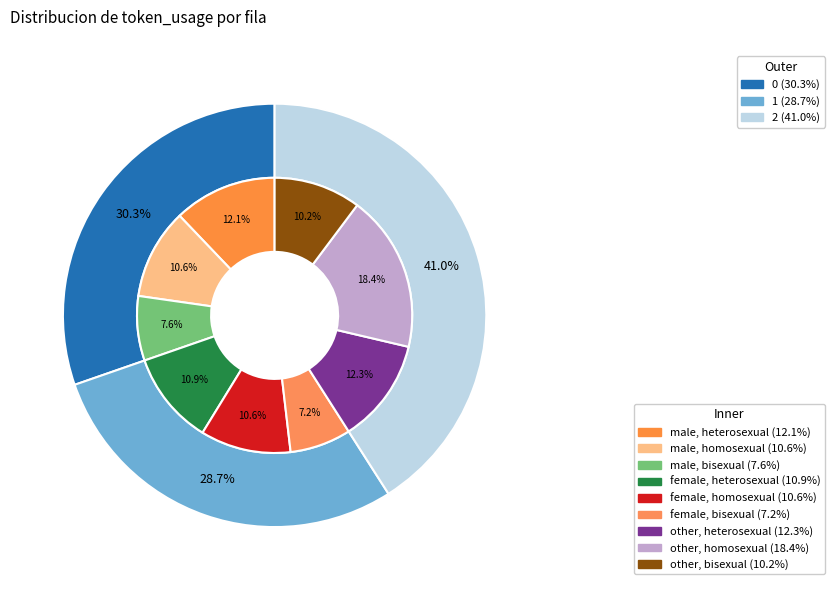

Does 0 represent more than half of the total?

No